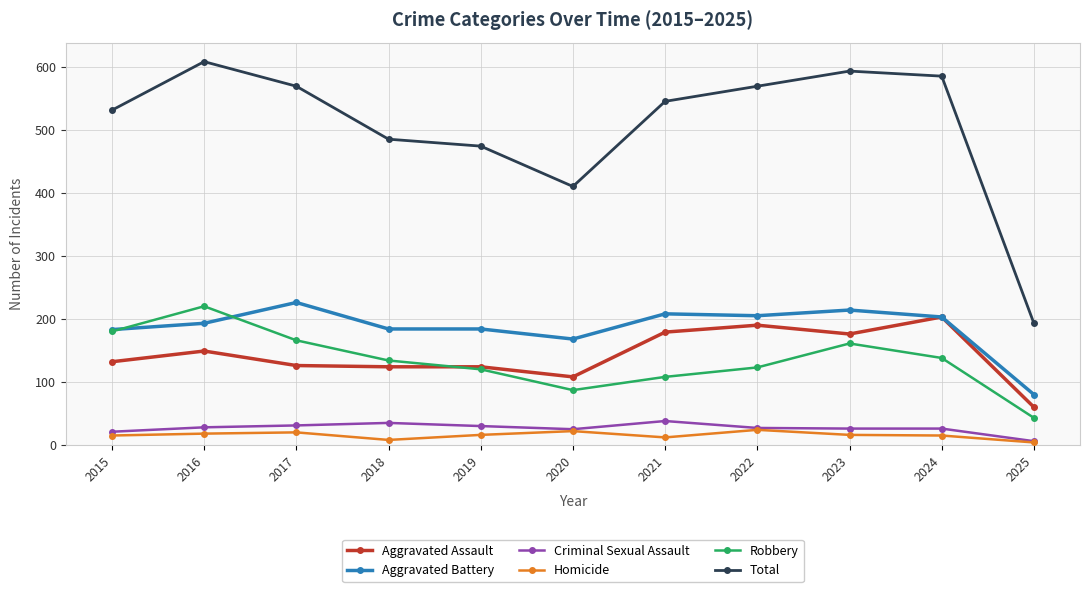

What is the highest value of the Robbery series?

220